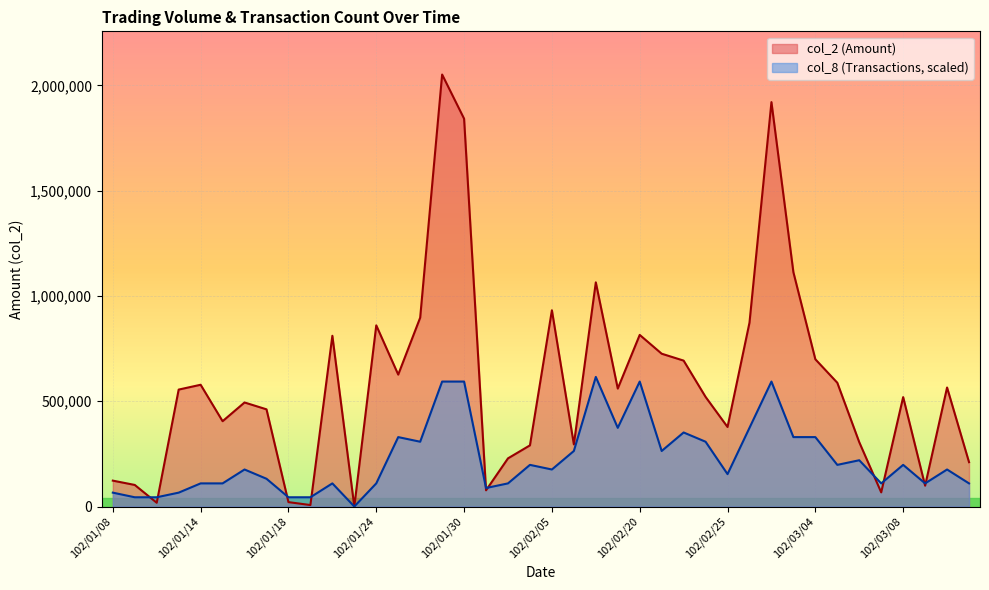

Which series has the widest spread of values?

col_2 (Amount)